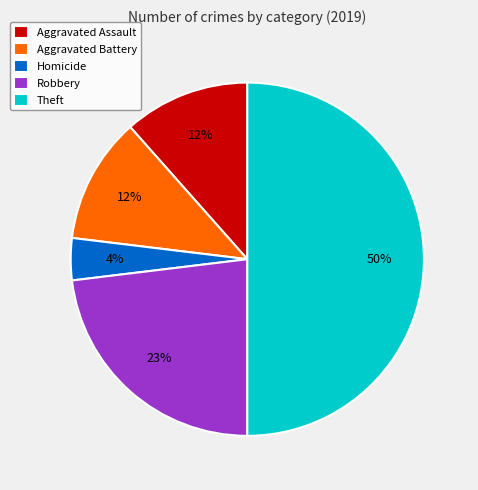

Is the sum of Homicide and Theft greater than half?

Yes